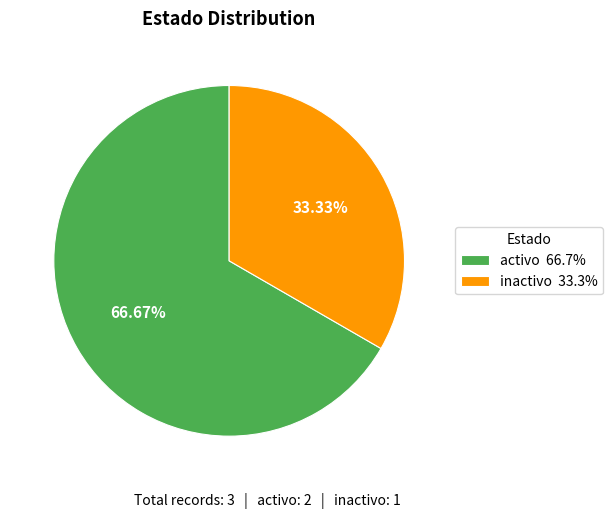

True or false: inactivo accounts for 33% of the total.

True